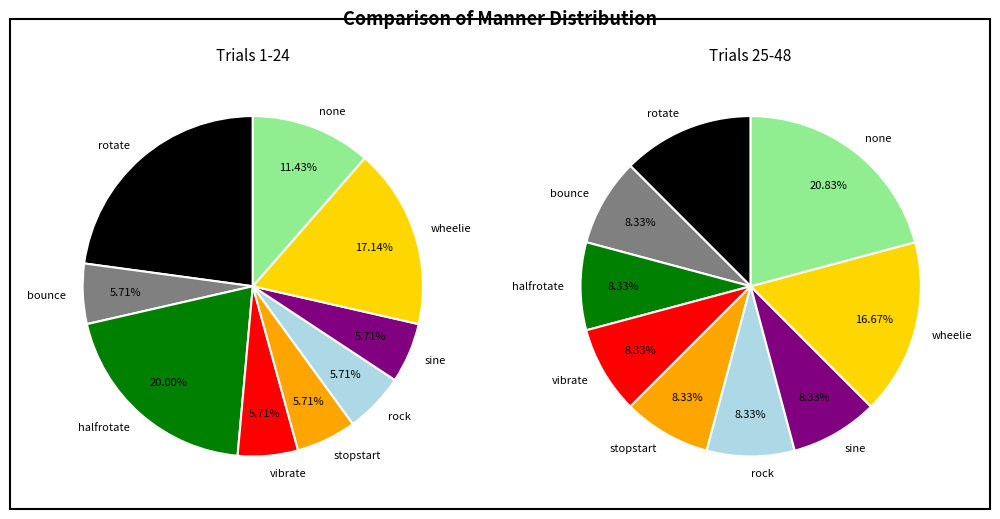

How many segments does this pie chart have?

9